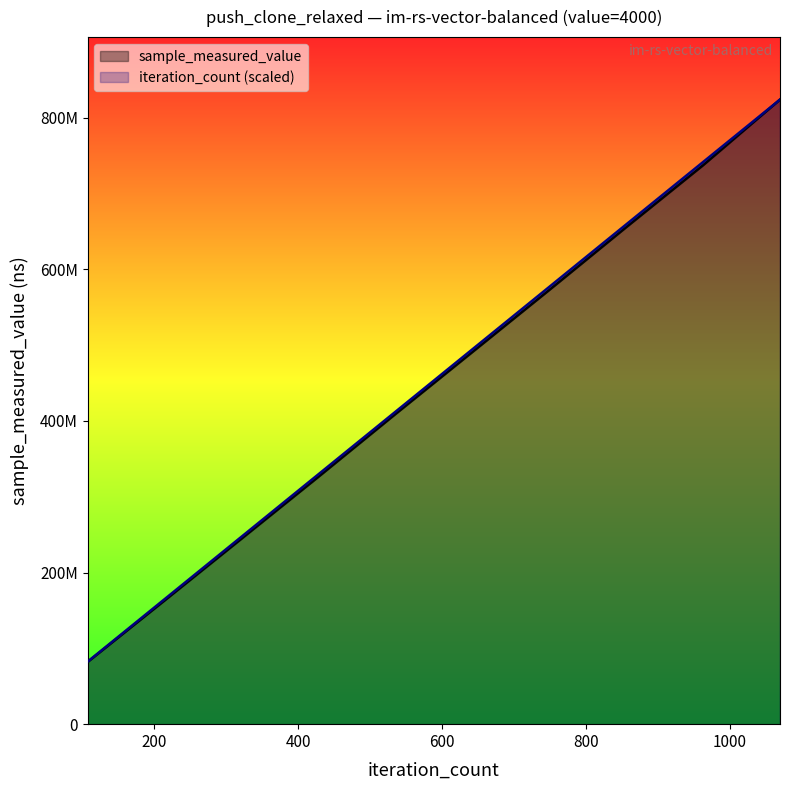

What is the total value across all series at 214?

327709558.4